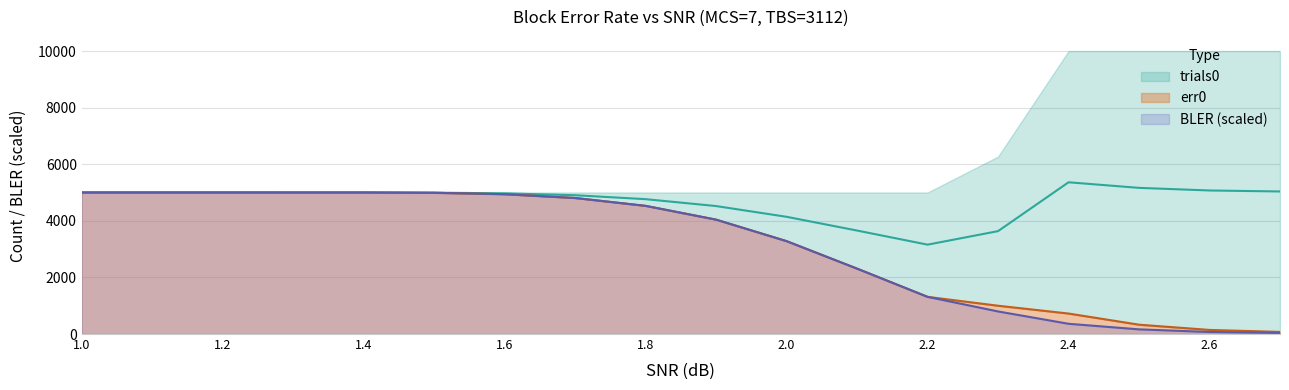

What is the maximum value for BLER (scaled)?

5002.0